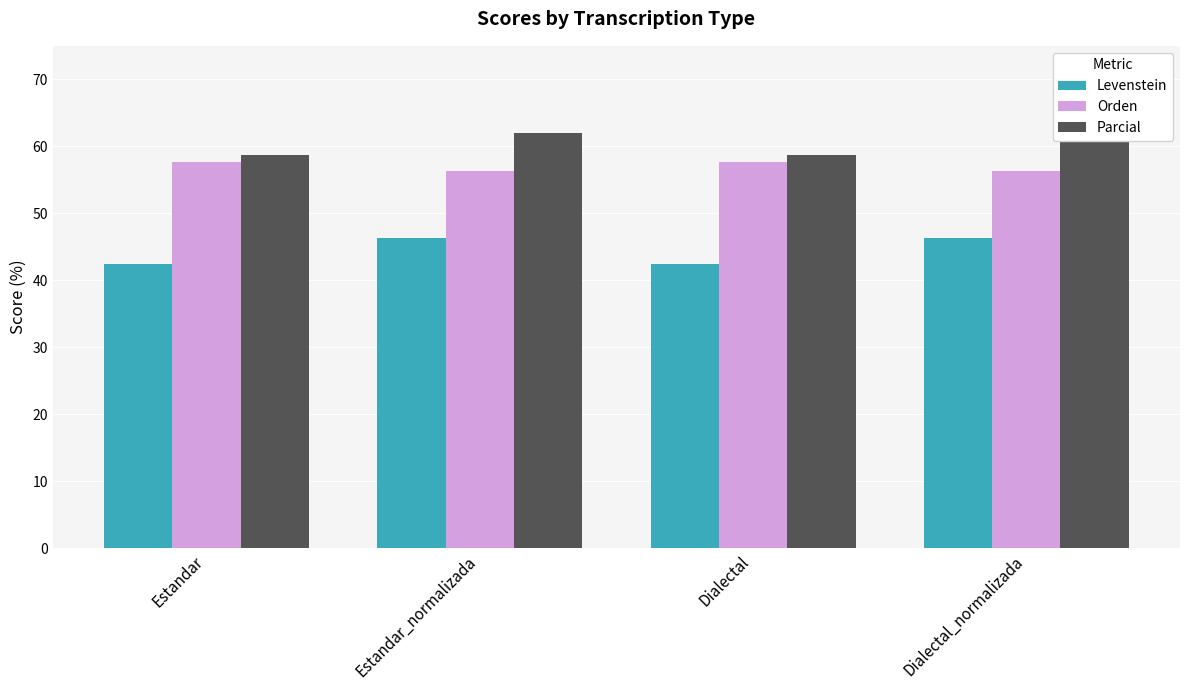

Reading left to right, list all the values displayed in this chart.

Levenstein: Estandar=42.5	Estandar_normalizada=46.4	Dialectal=42.5	Dialectal_normalizada=46.4
Orden: Estandar=57.7	Estandar_normalizada=56.4	Dialectal=57.7	Dialectal_normalizada=56.4
Parcial: Estandar=58.7	Estandar_normalizada=62.0	Dialectal=58.7	Dialectal_normalizada=62.0